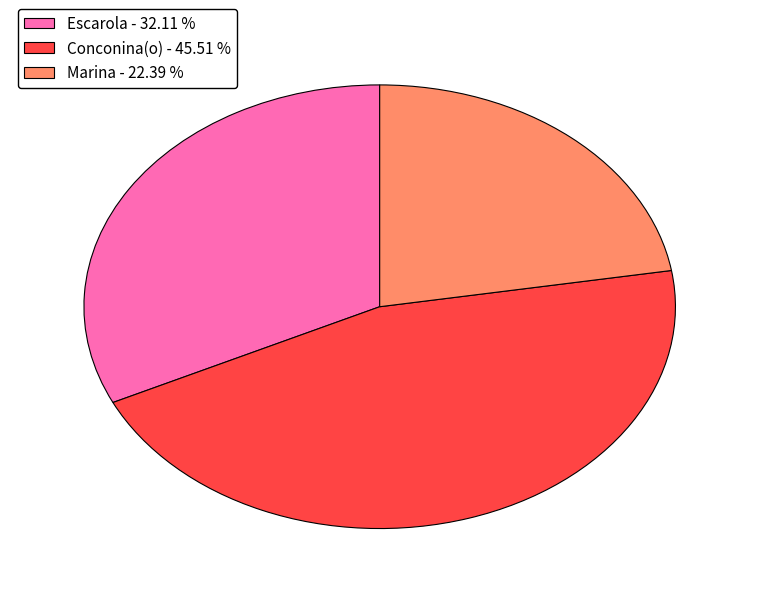

What is the ratio of the value at Marina - 22.39 % to the value at Escarola - 32.11 %?

0.7